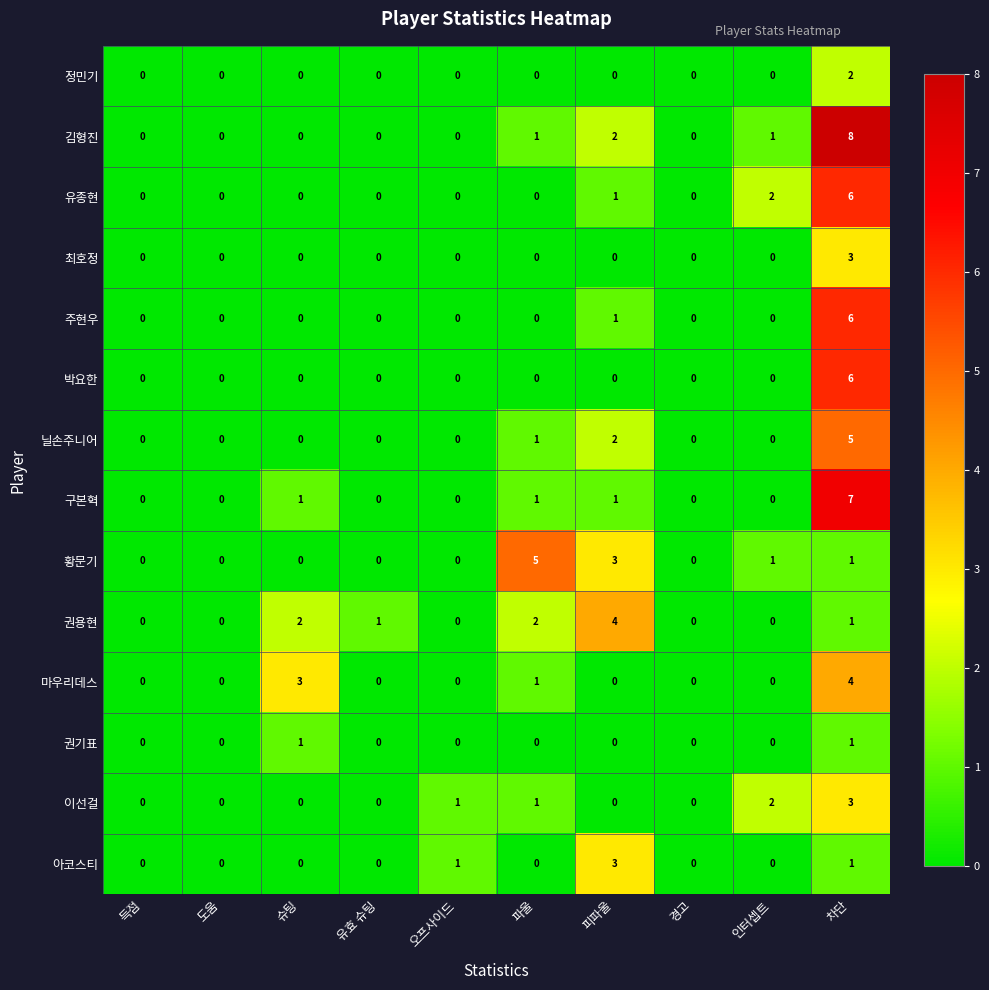

At which category does the chart reach its peak across all series?

차단